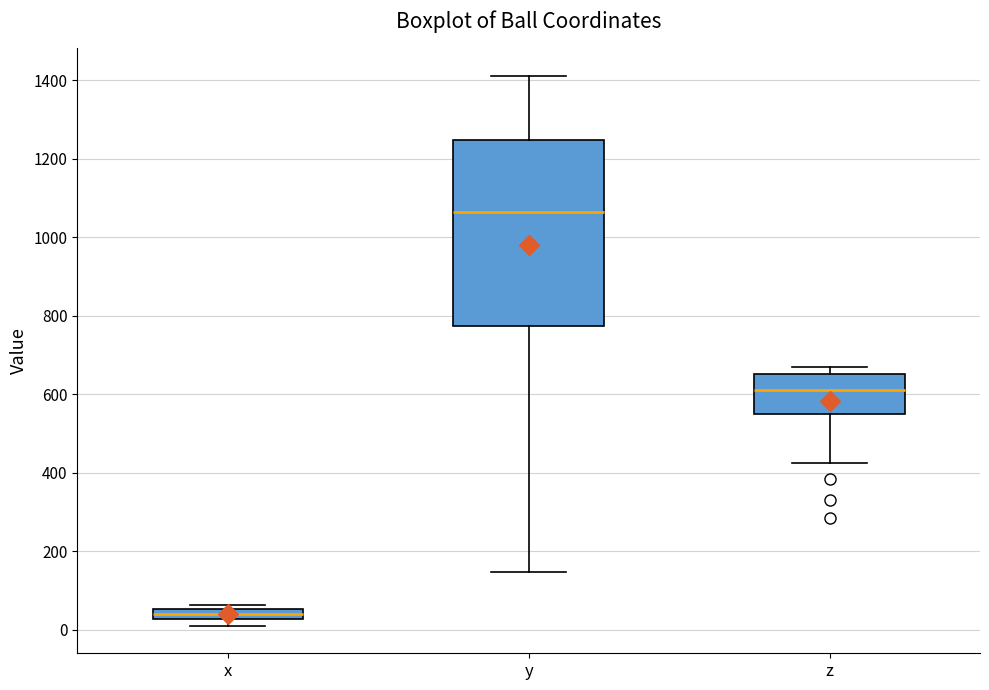

Which box is the tallest, from its lower edge to its upper edge?

y